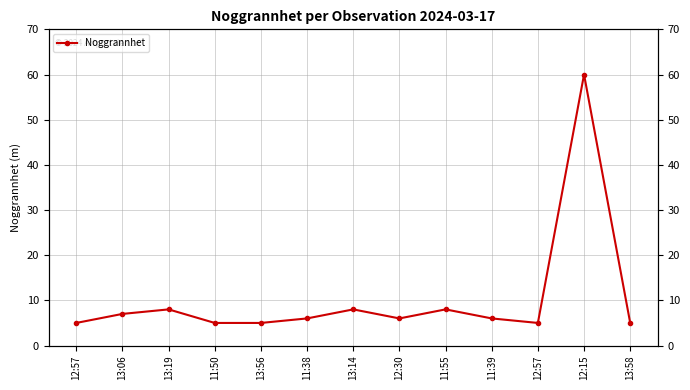

What is the value of the 3rd point from the left?

8